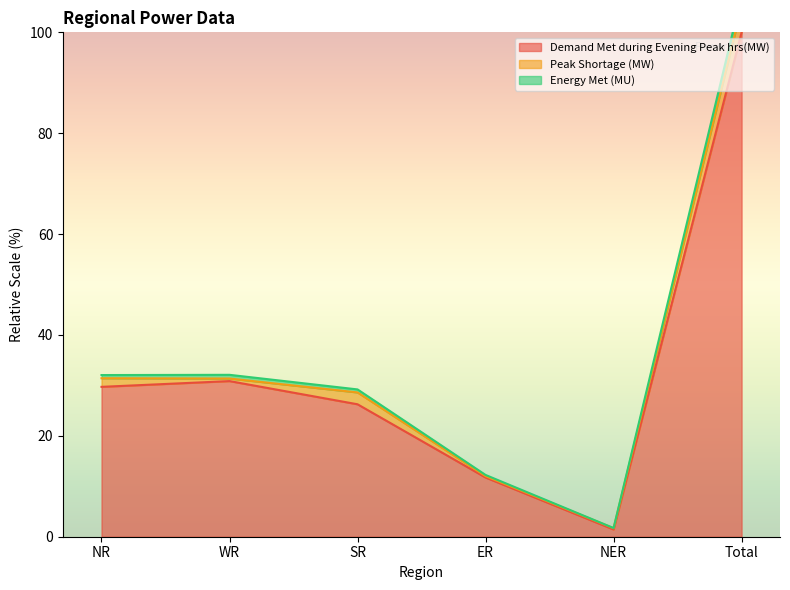

What is the difference between the maximum and minimum values in the Demand Met during Evening Peak hrs(MW) series?

98.6